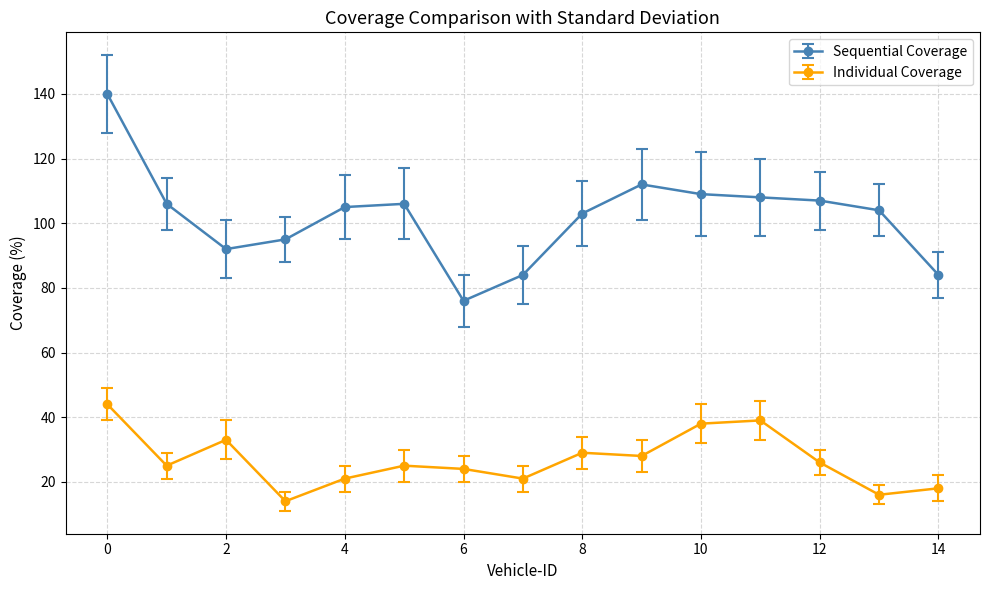

List the series in order of their peak value, lowest first.

Individual Coverage, Sequential Coverage